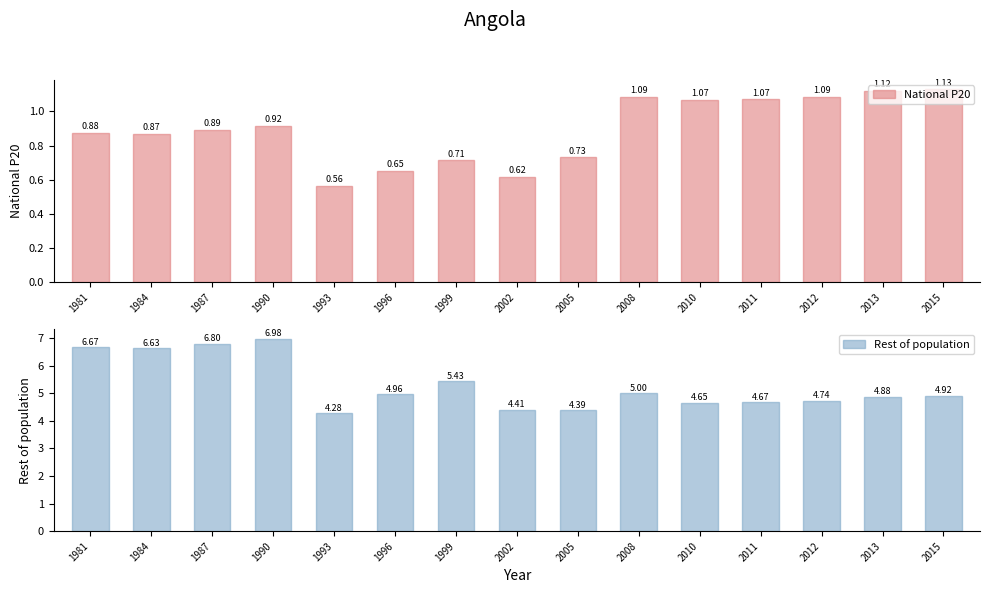

Reading left to right, transcribe all the data shown in this chart.

National P20: 0.9	0.9	0.9	0.9	0.6	0.7	0.7	0.6	0.7	1.1	1.1	1.1	1.1	1.1	1.1
Rest of population: 6.7	6.6	6.8	7.0	4.3	5.0	5.4	4.4	4.4	5.0	4.7	4.7	4.7	4.9	4.9